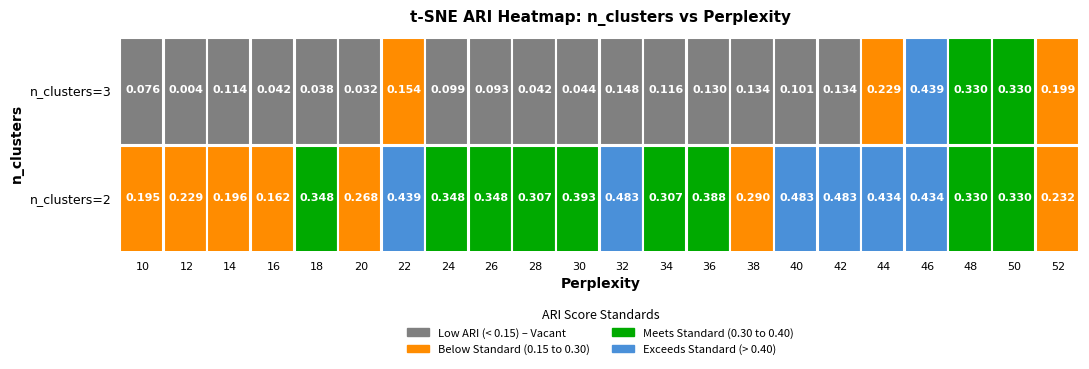

What is the maximum value shown in the chart?

0.5